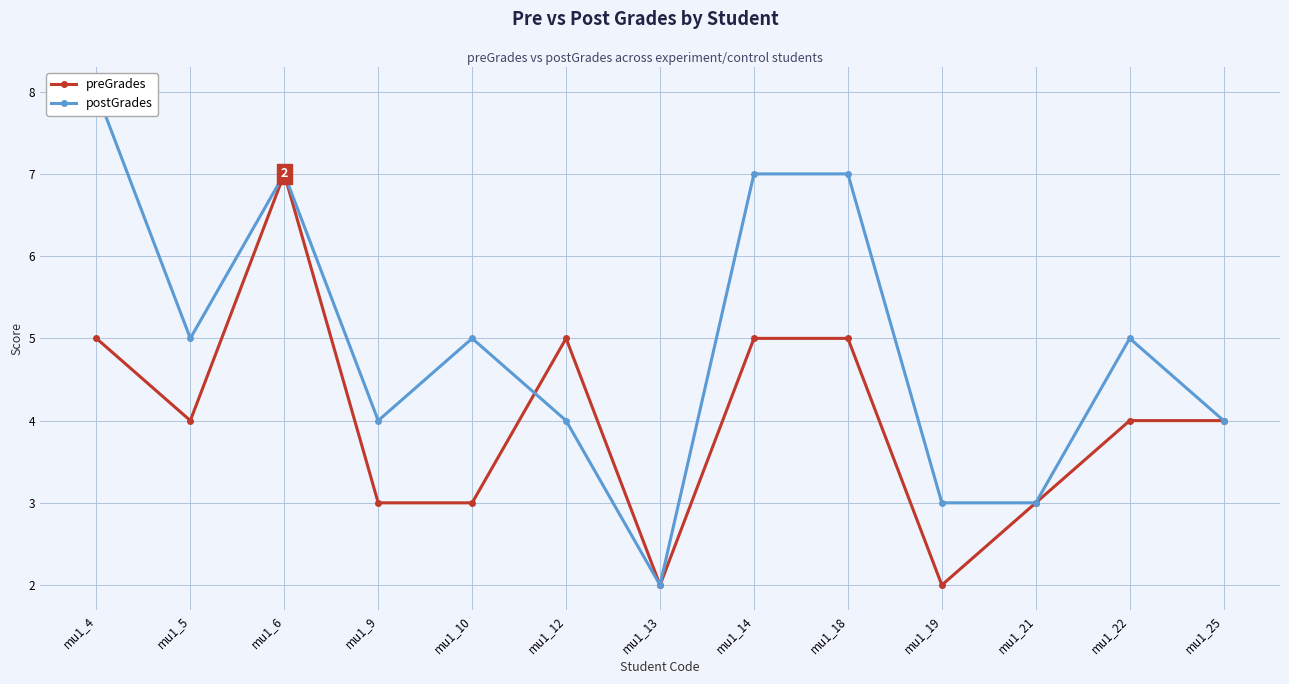

How many interior local valleys does the preGrades series have?

3